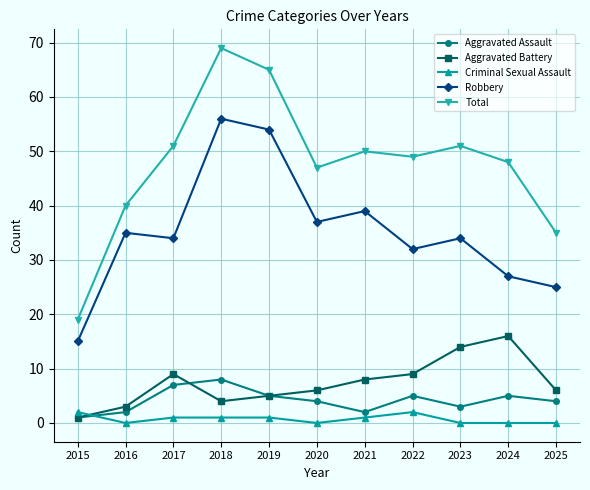

What is the value of the Total point at the 7th from the left?

50